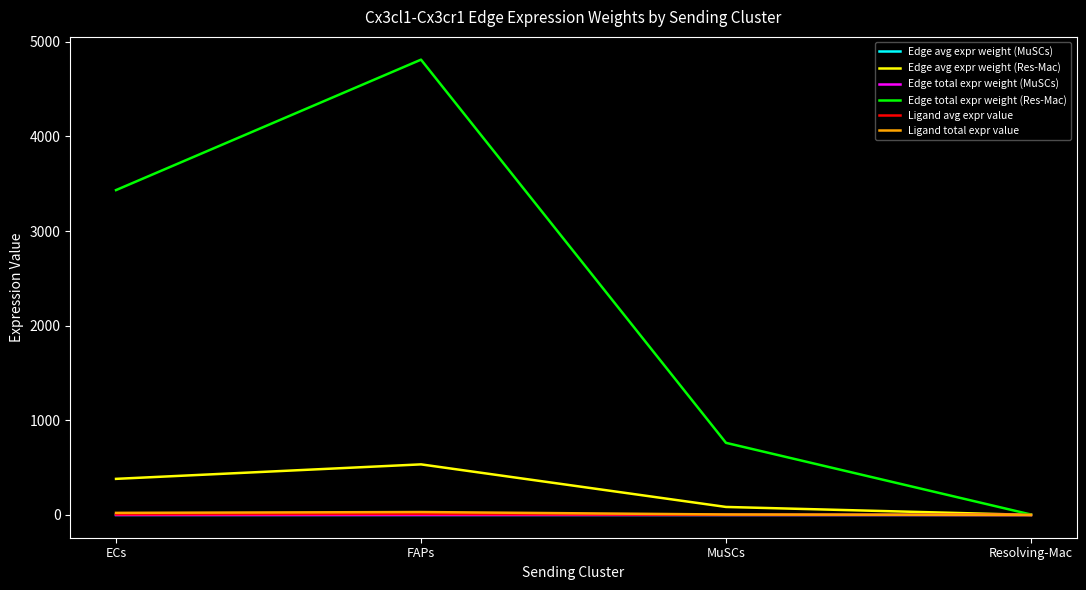

Which series changed the most between FAPs and Resolving-Mac?

Edge total expr weight (Res-Mac)